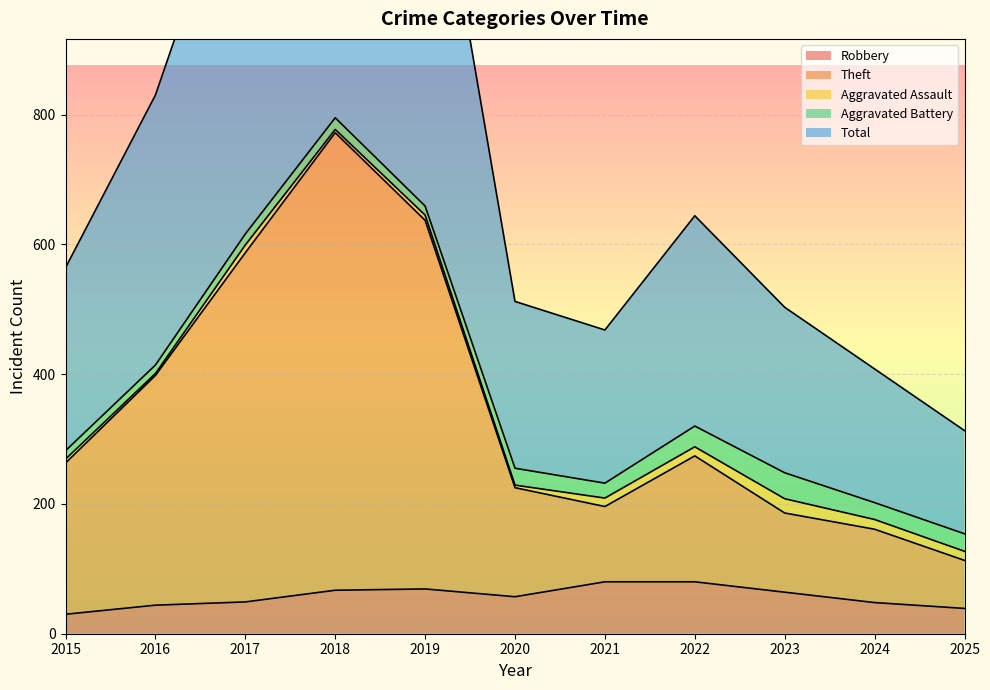

True or false: Robbery and Theft intersect in this chart.

False